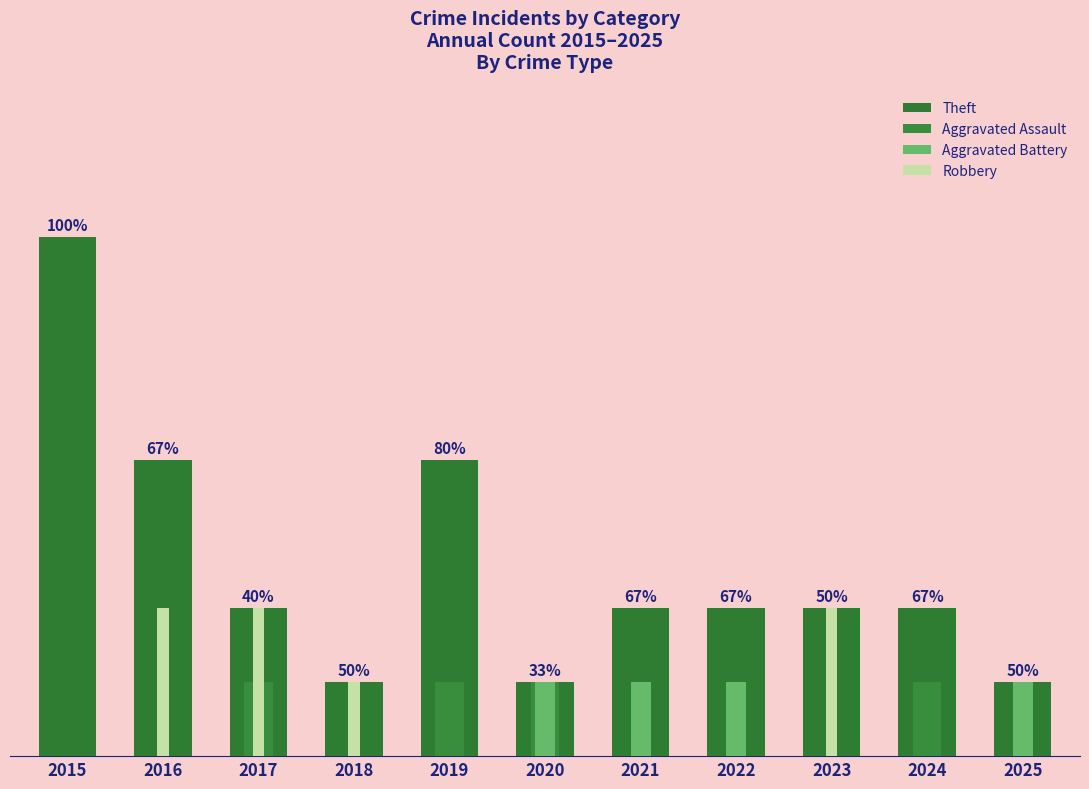

Which series changed the most between 2017 and 2018?

Theft